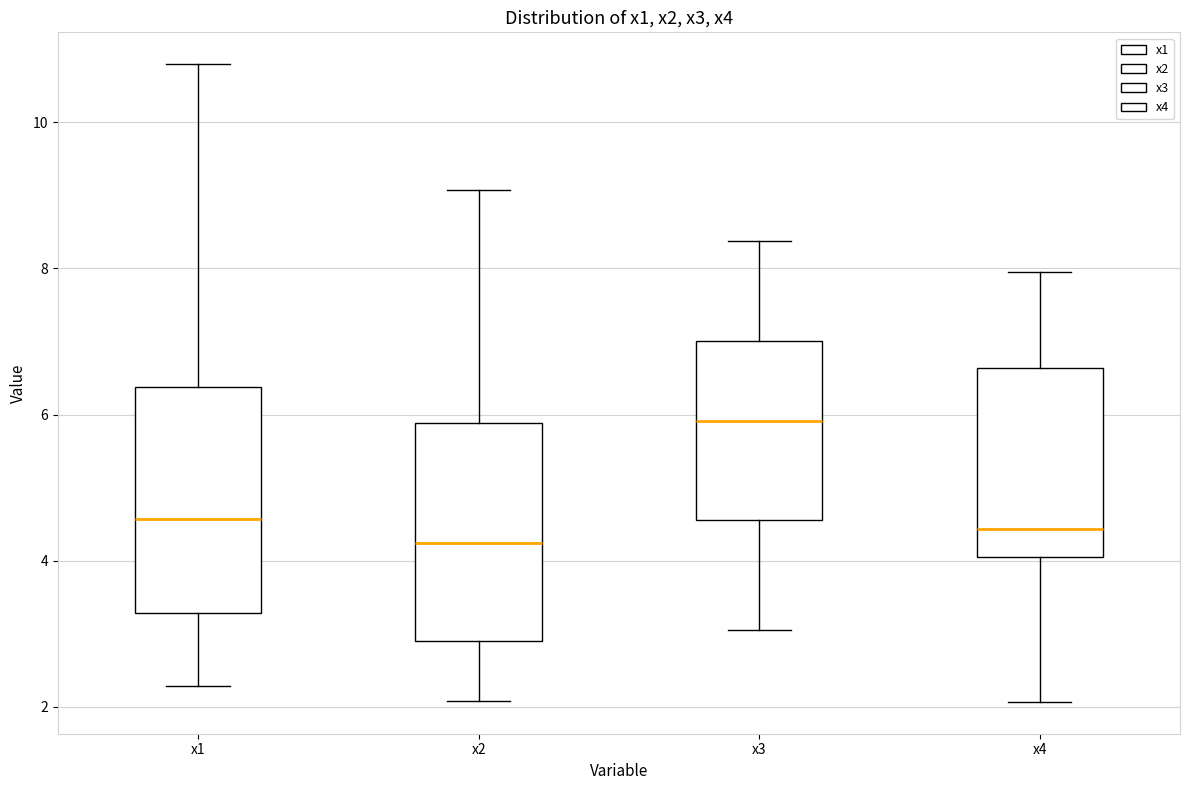

Which box has the highest median line?

x3